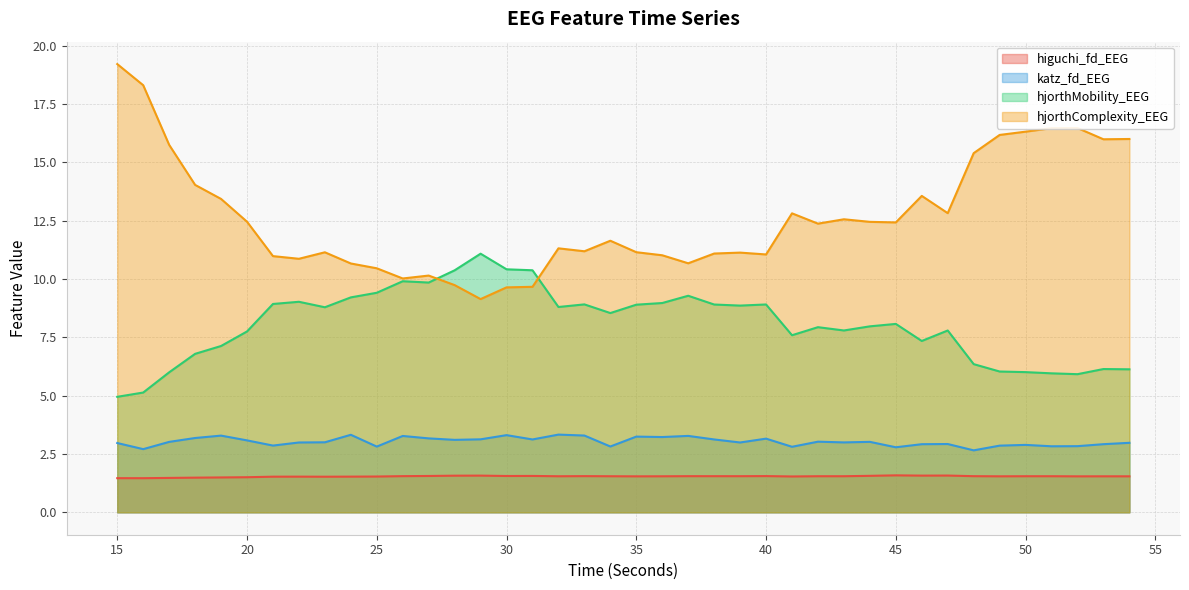

Where does the hjorthComplexity_EEG series first go above 12?

15